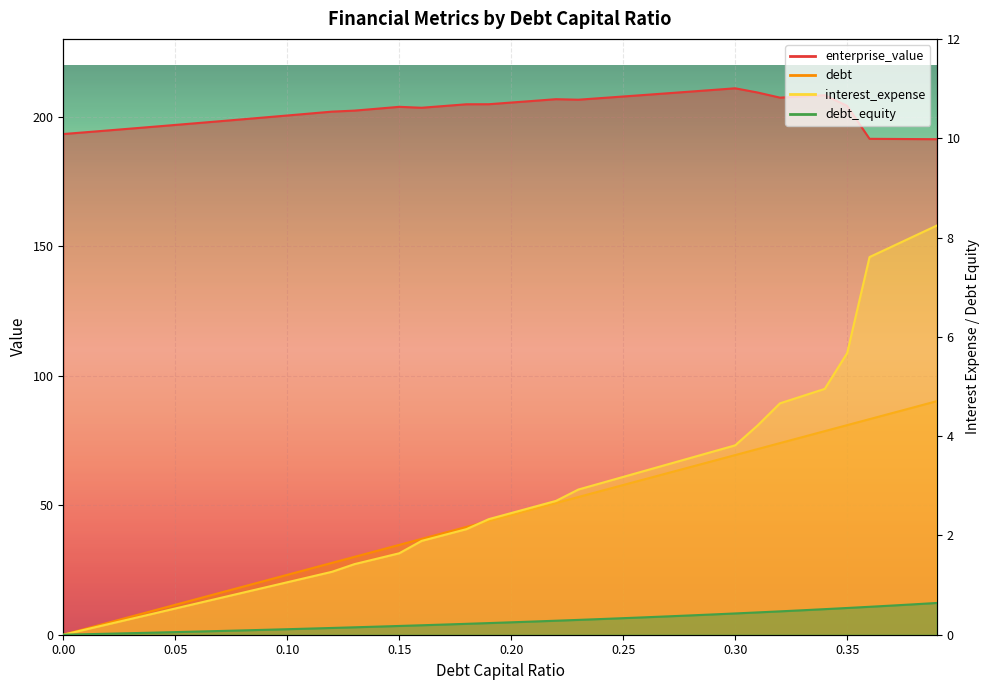

Count the number of data series in this chart.

4